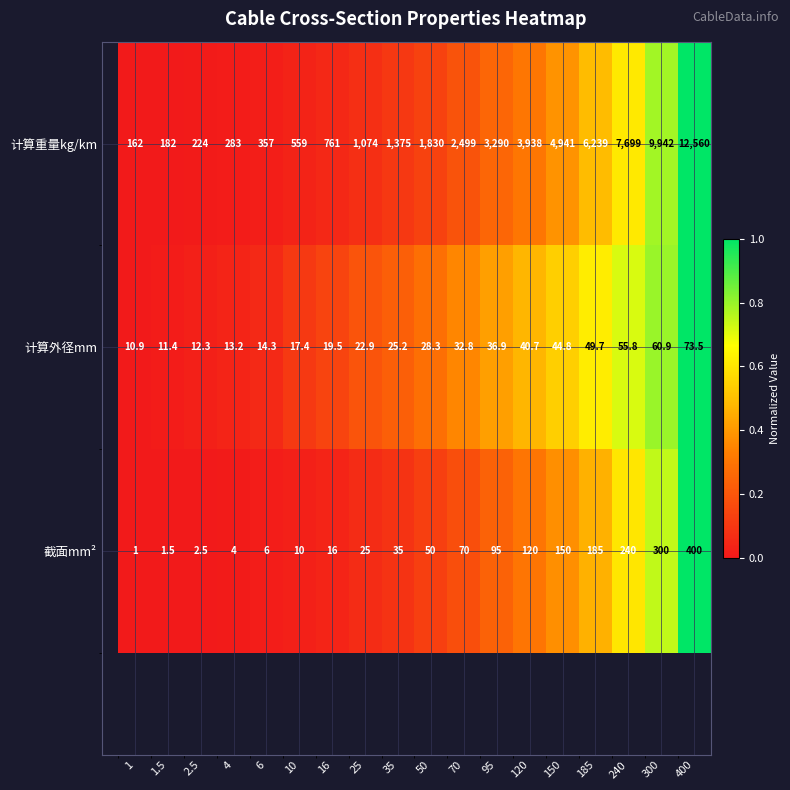

What is the total value across all series at 10?

586.4